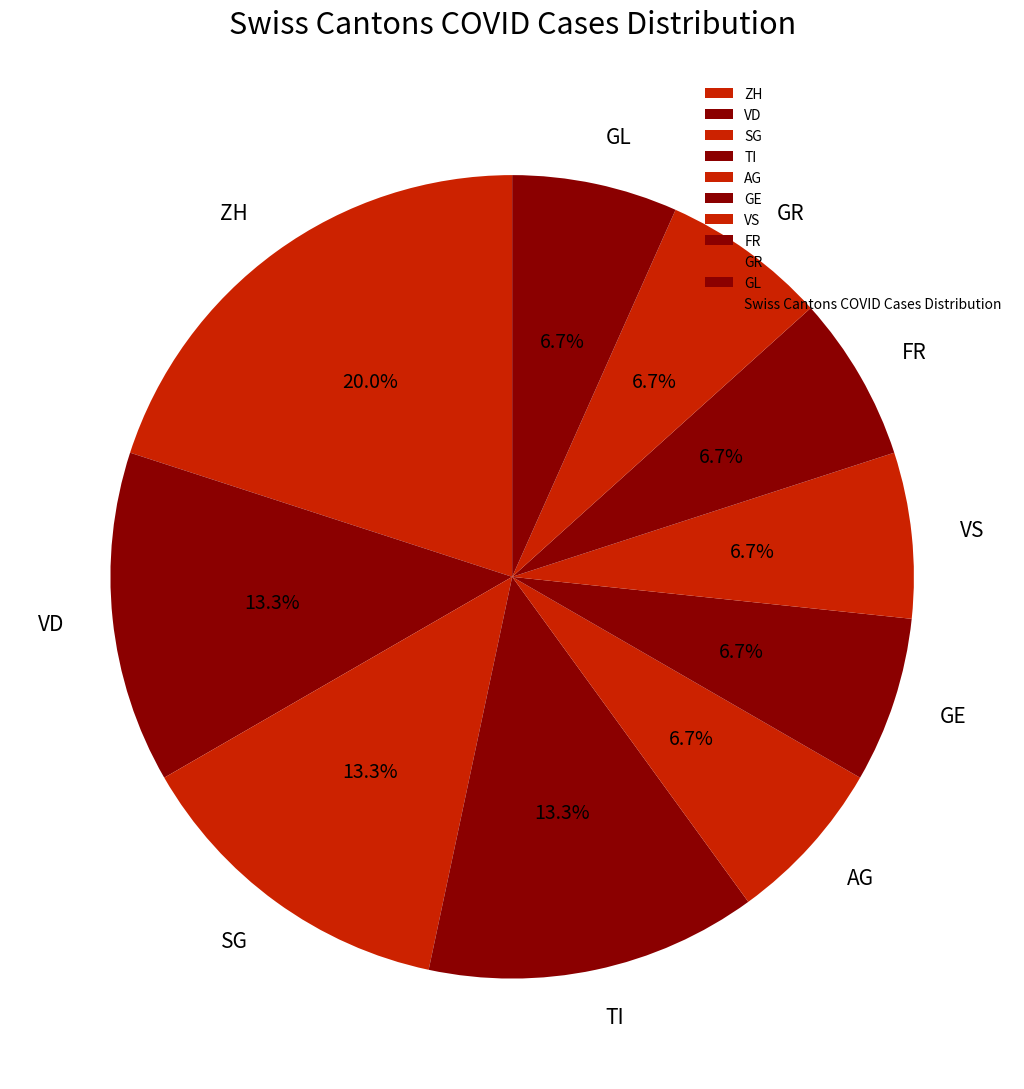

Does FR represent more than half of the total?

No